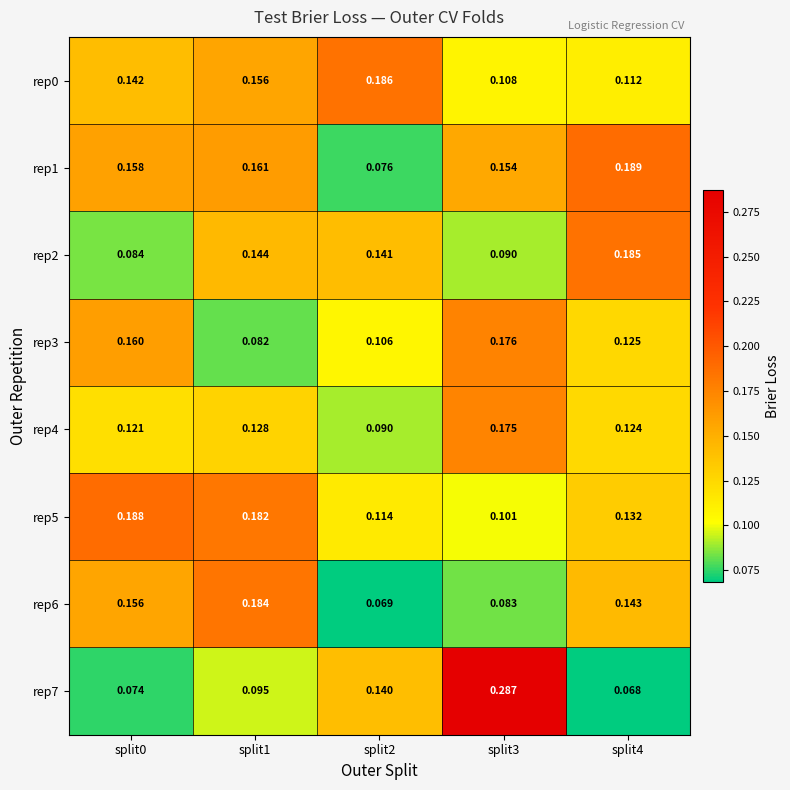

At split4, list the series in order from smallest to largest.

rep7, rep0, rep4, rep3, rep5, rep6, rep2, rep1